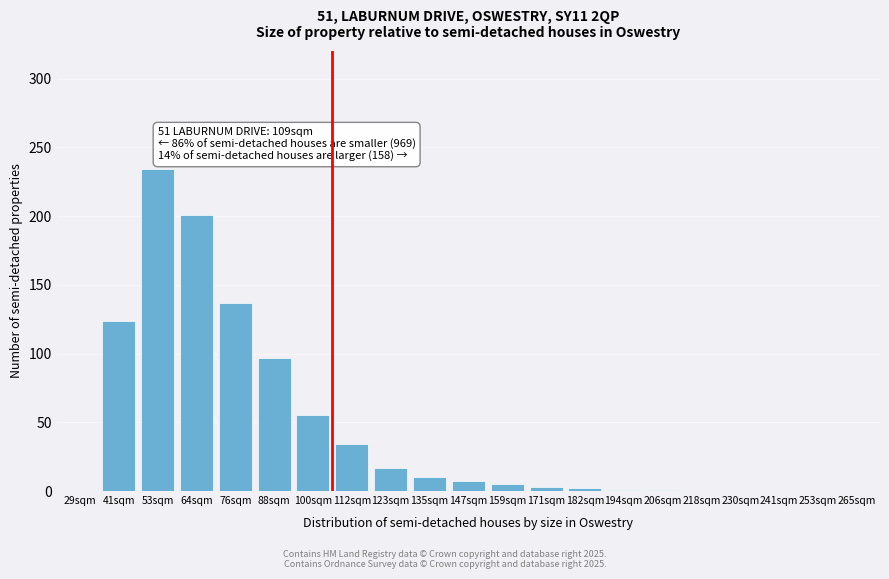

Which label corresponds to the largest value in the chart?

53sqm